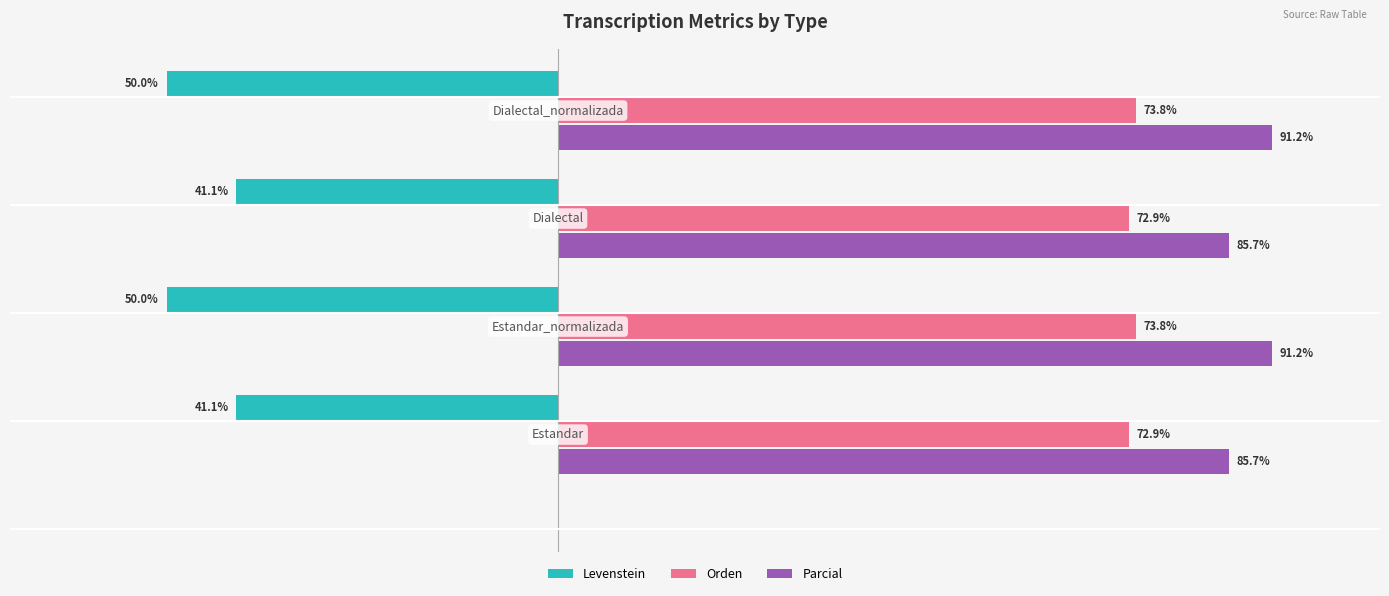

Which series has the largest range (max minus min)?

Levenstein